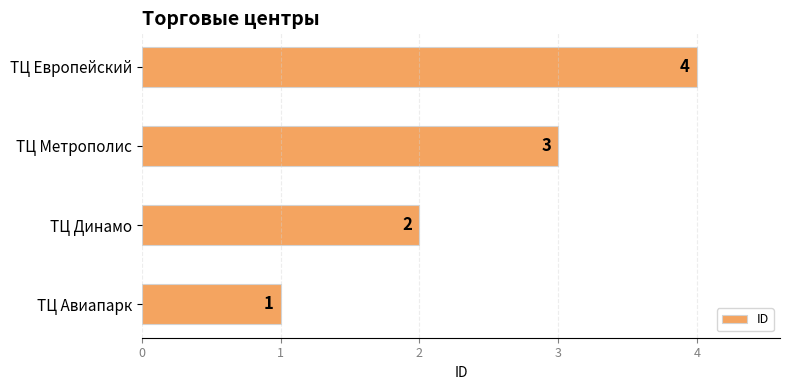

What is the difference between the maximum and minimum values?

3